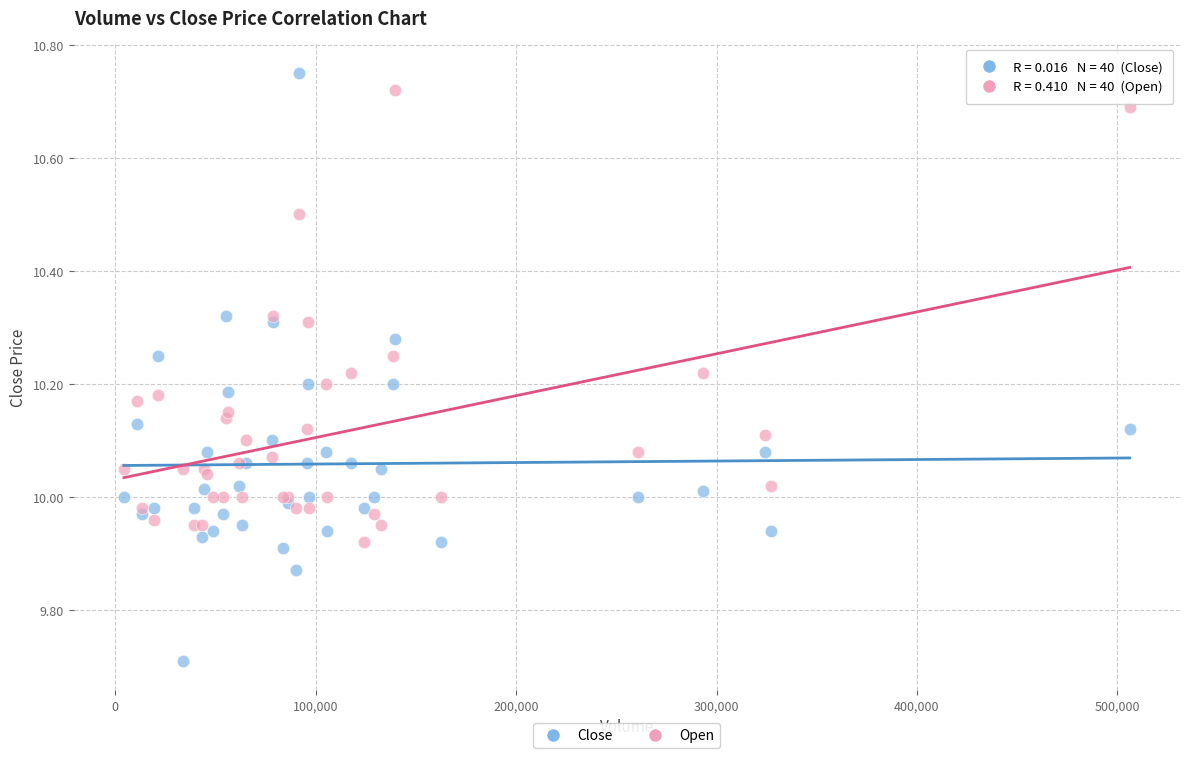

Which series has the widest spread of Y values?

Close